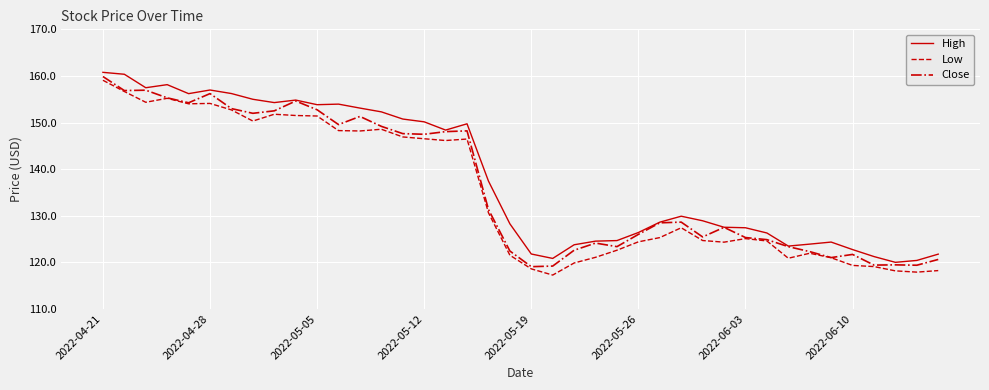

What is the lowest value of the Close series?

119.1